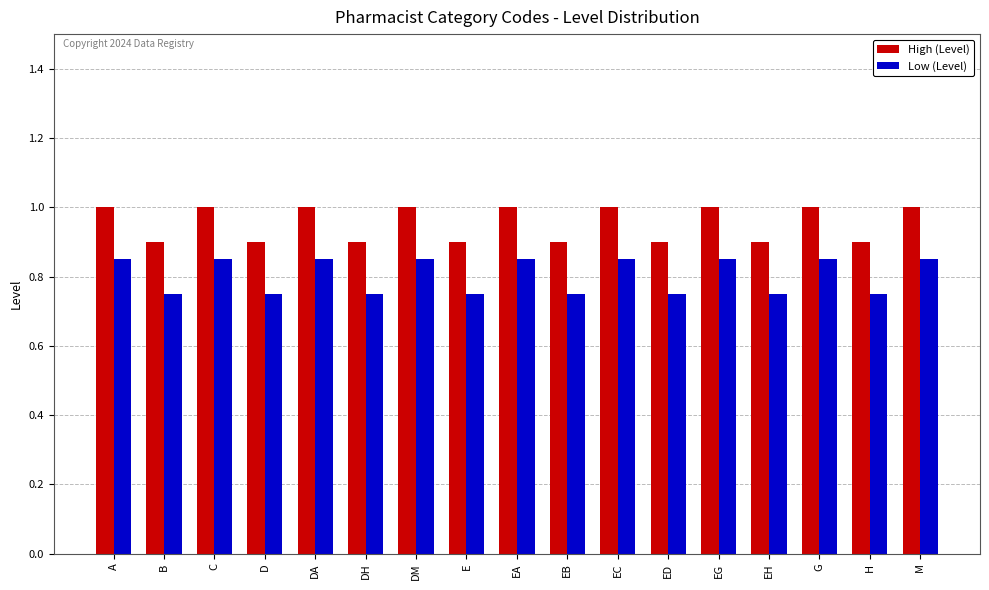

Is the value of High (Level) at DH greater than the value of Low (Level) at G?

Yes